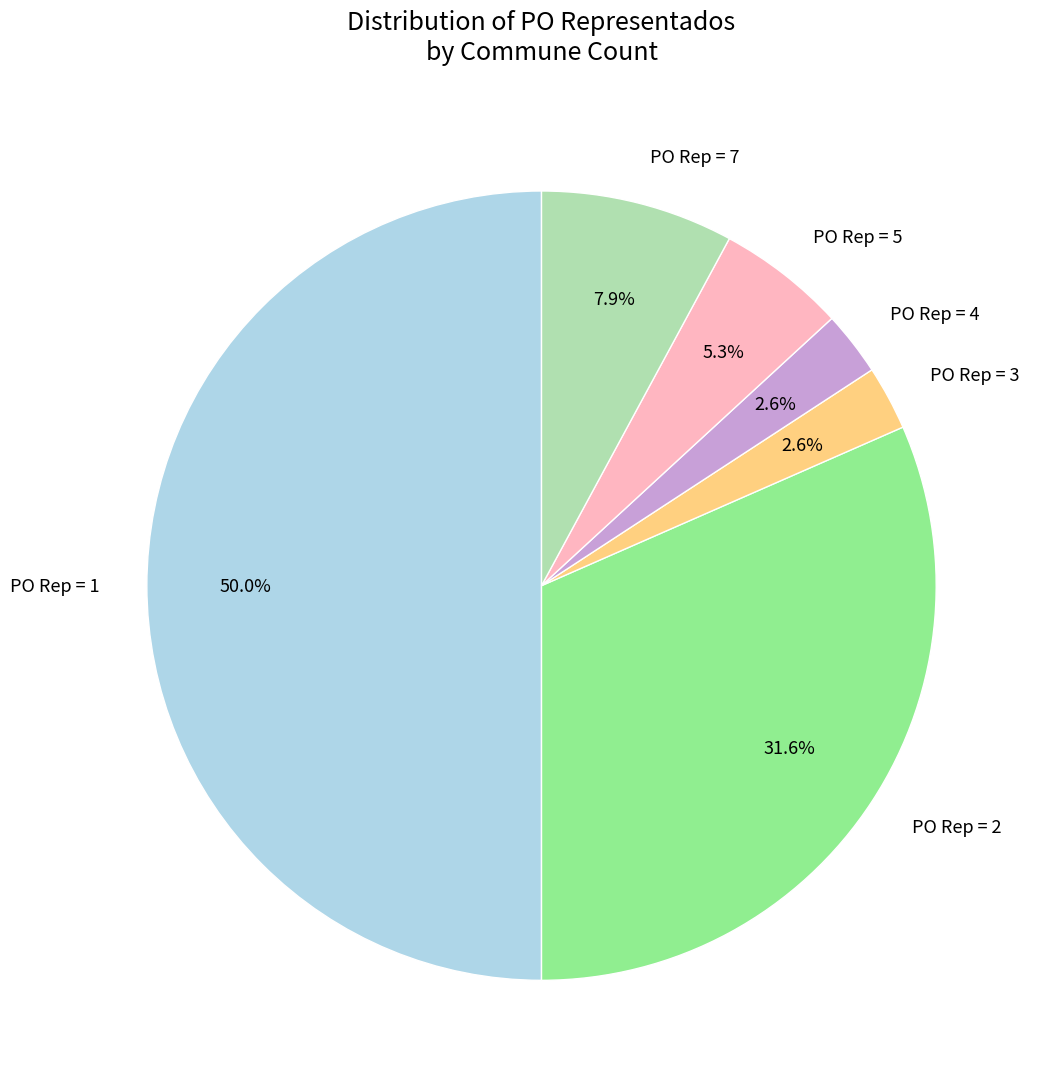

What percentage is NOT represented by PO Rep = 3?

97.4%